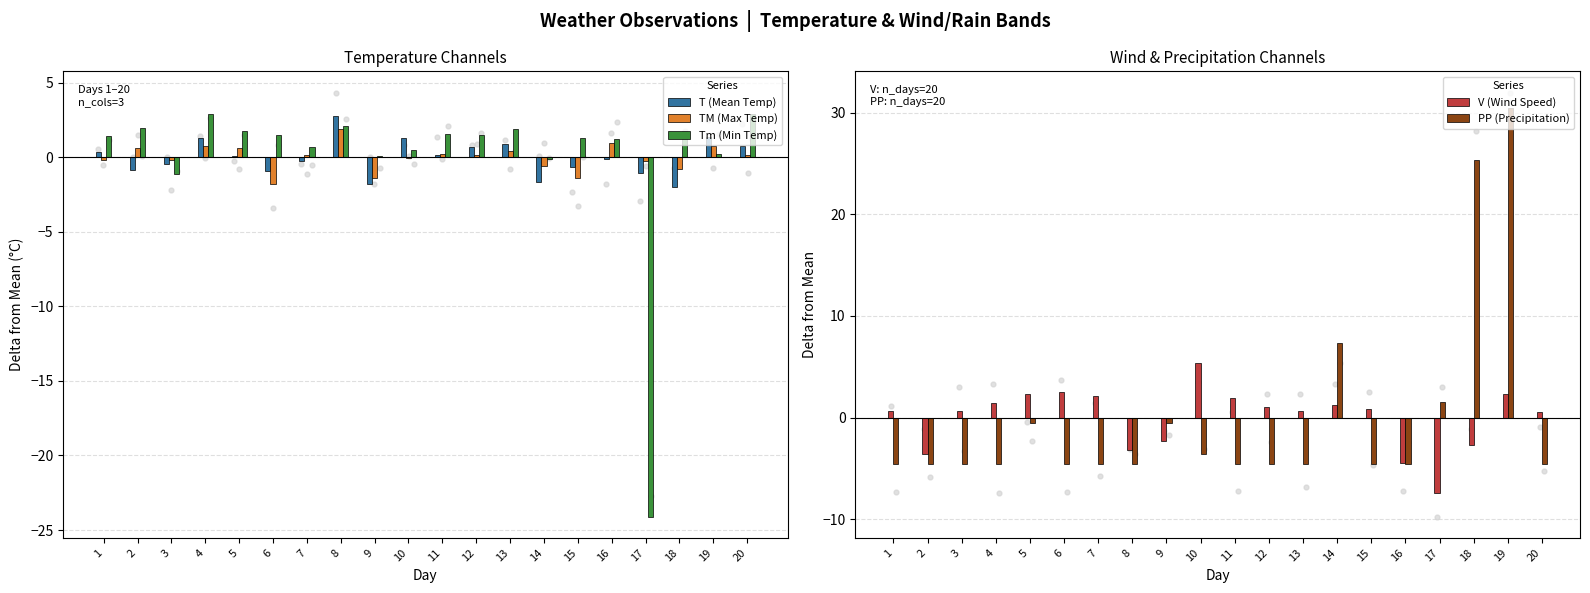

At how many categories does at least one series exceed 28?

1